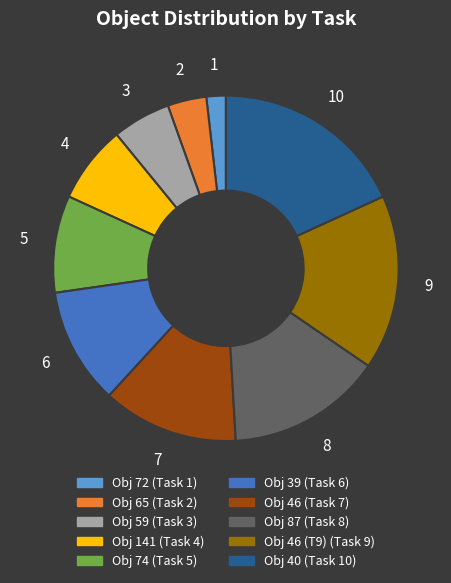

How many slices are in this pie chart?

10